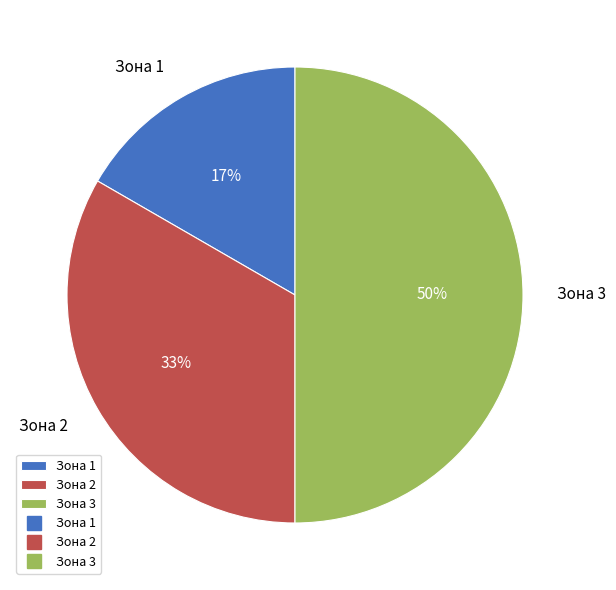

How many slices are in this pie chart?

3